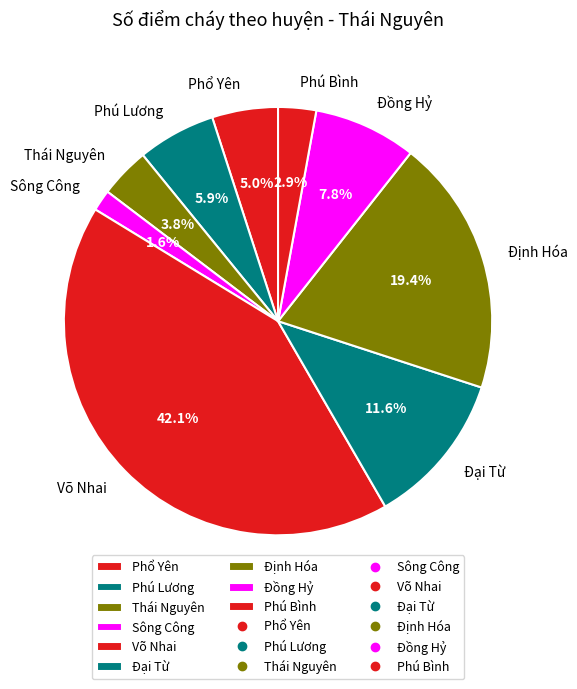

Count the number of slices in the pie.

9